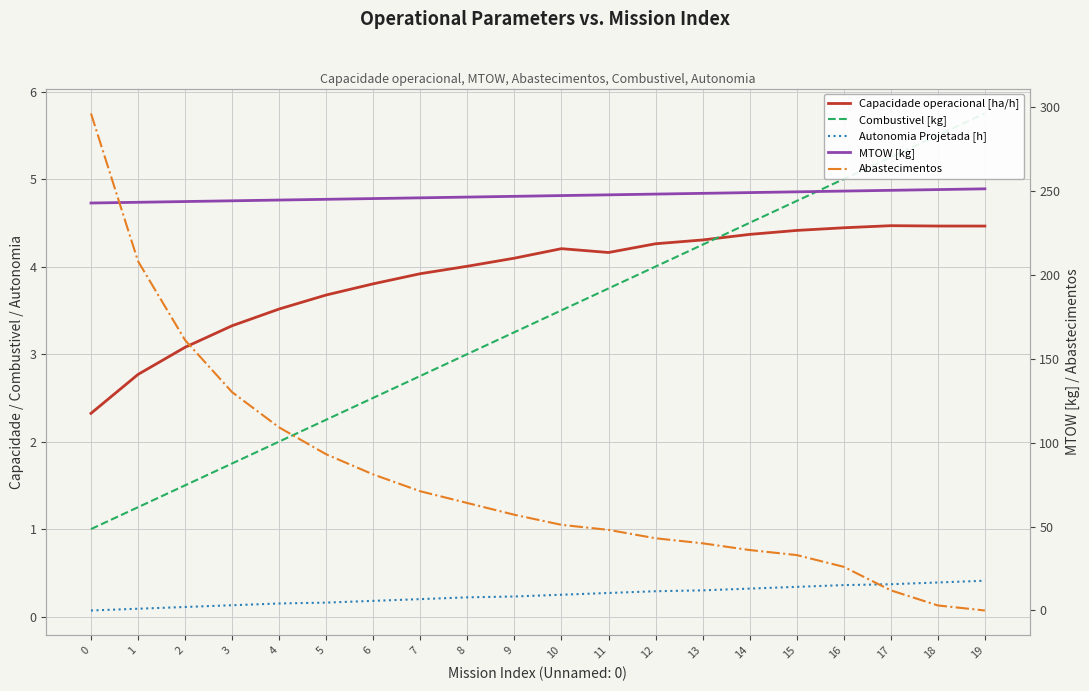

Count the number of categories in the chart.

20